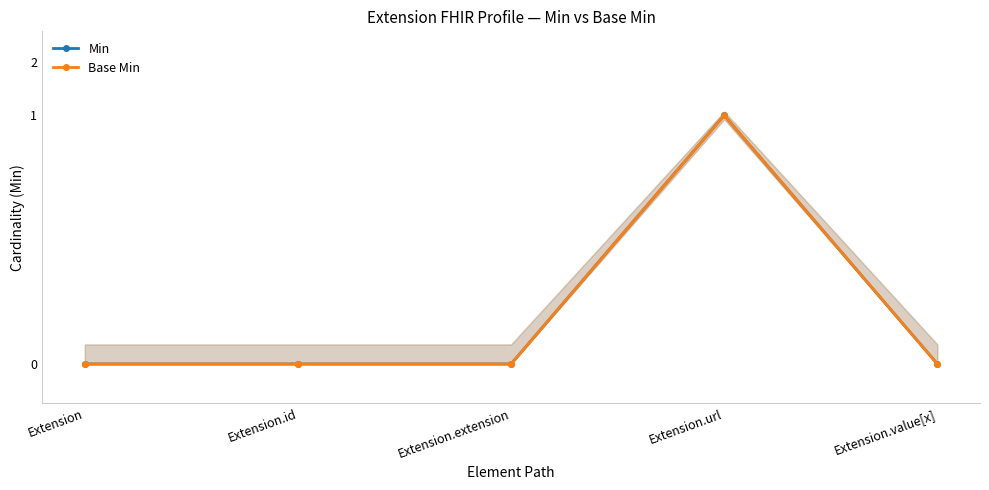

True or false: Min and Base Min intersect in this chart.

False